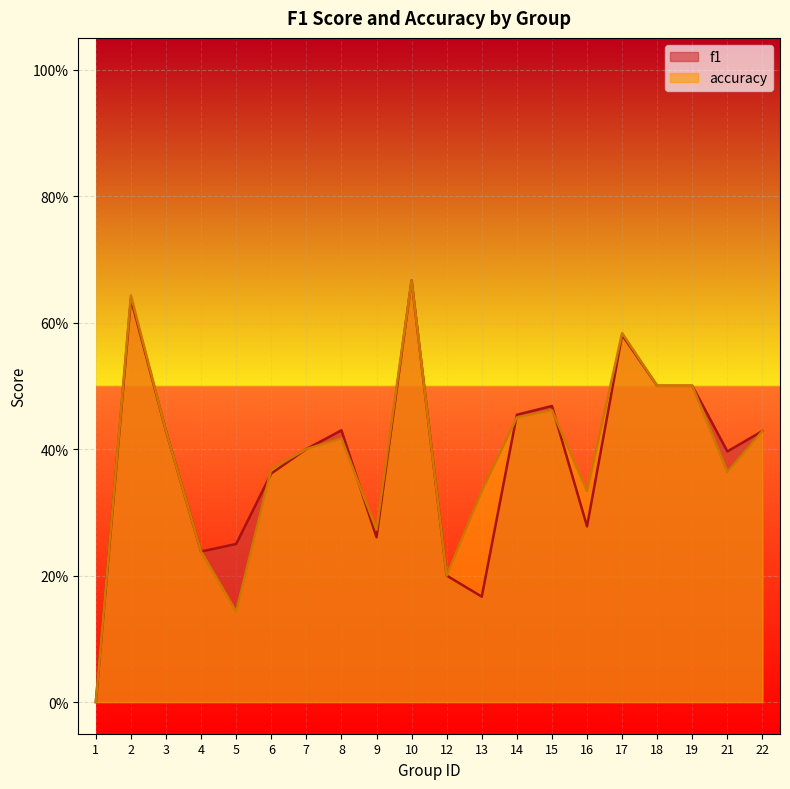

How many f1 values are between 0 and 1?

20